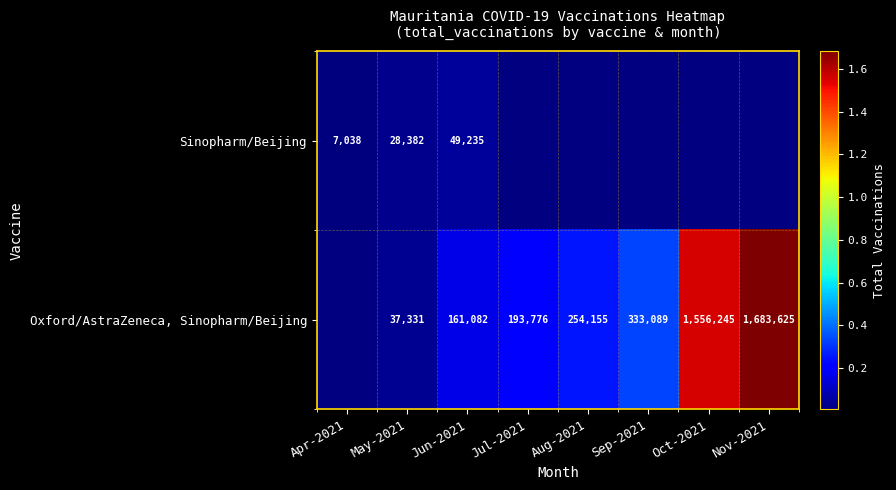

Is the value of Sinopharm/Beijing at Apr-2021 greater than the value of Oxford/AstraZeneca, Sinopharm/Beijing at Jun-2021?

No